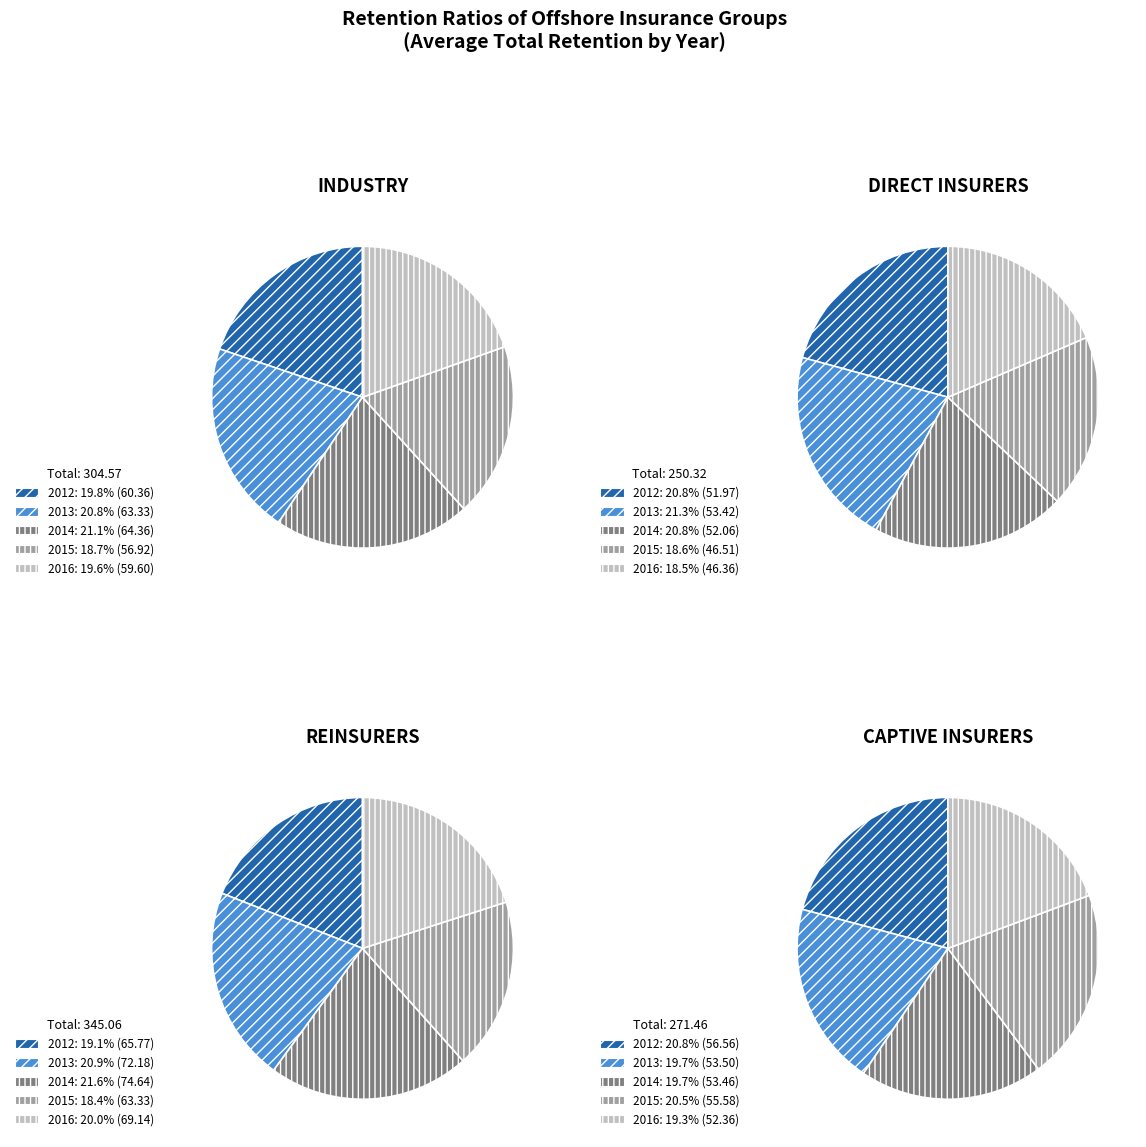

How many segments does this pie chart have?

5